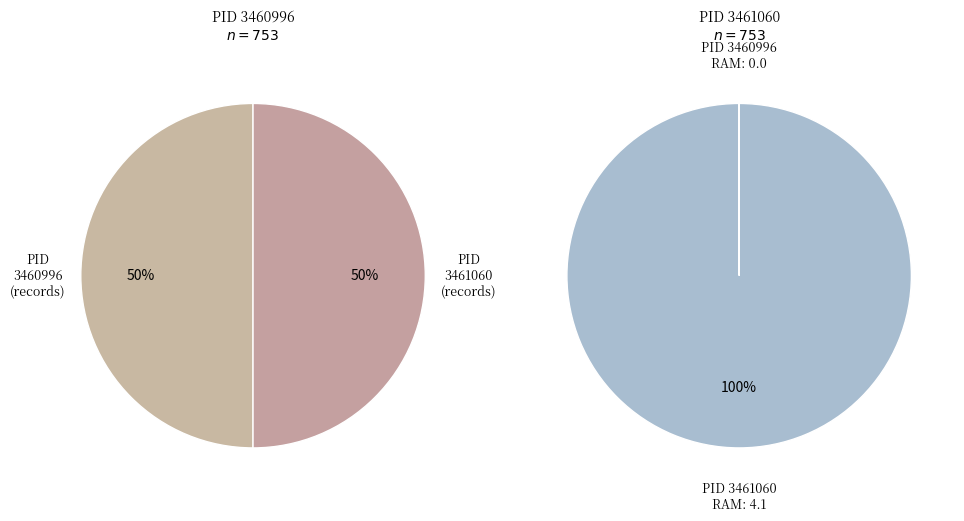

Do PID 3461060 (RAM avg) and PID 3460996 (CPU) together represent more than half of the pie?

Yes